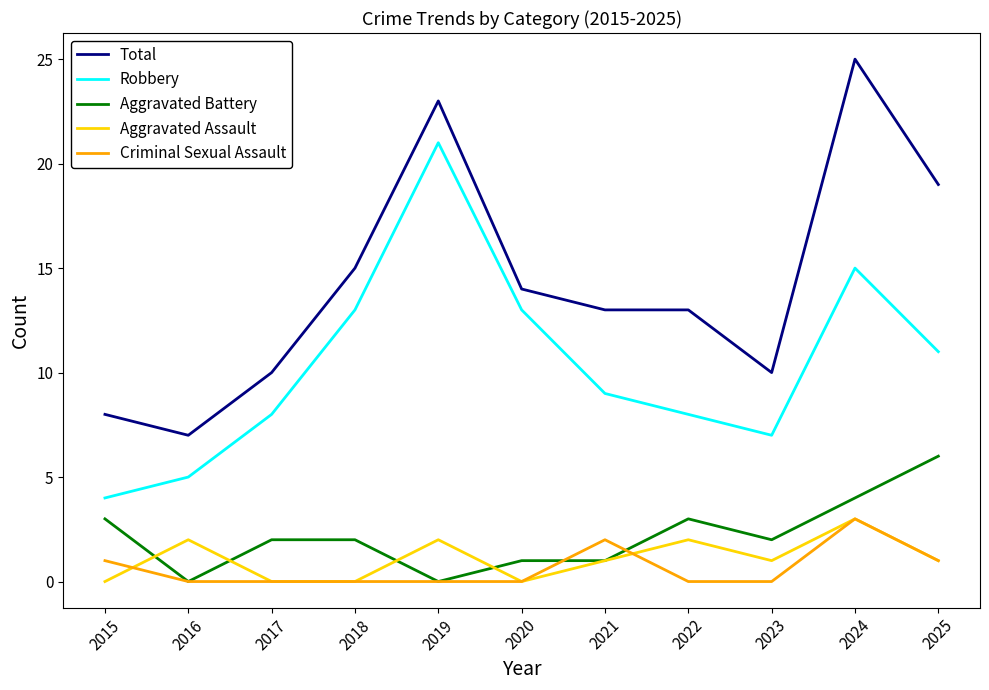

Reading left to right, what are all the values shown in this chart?

Total: 2015=8	2016=7	2017=10	2018=15	2019=23	2020=14	2021=13	2022=13	2023=10	2024=25	2025=19
Robbery: 2015=4	2016=5	2017=8	2018=13	2019=21	2020=13	2021=9	2022=8	2023=7	2024=15	2025=11
Aggravated Battery: 2015=3	2016=0	2017=2	2018=2	2019=0	2020=1	2021=1	2022=3	2023=2	2024=4	2025=6
Aggravated Assault: 2015=0	2016=2	2017=0	2018=0	2019=2	2020=0	2021=1	2022=2	2023=1	2024=3	2025=1
Criminal Sexual Assault: 2015=1	2016=0	2017=0	2018=0	2019=0	2020=0	2021=2	2022=0	2023=0	2024=3	2025=1